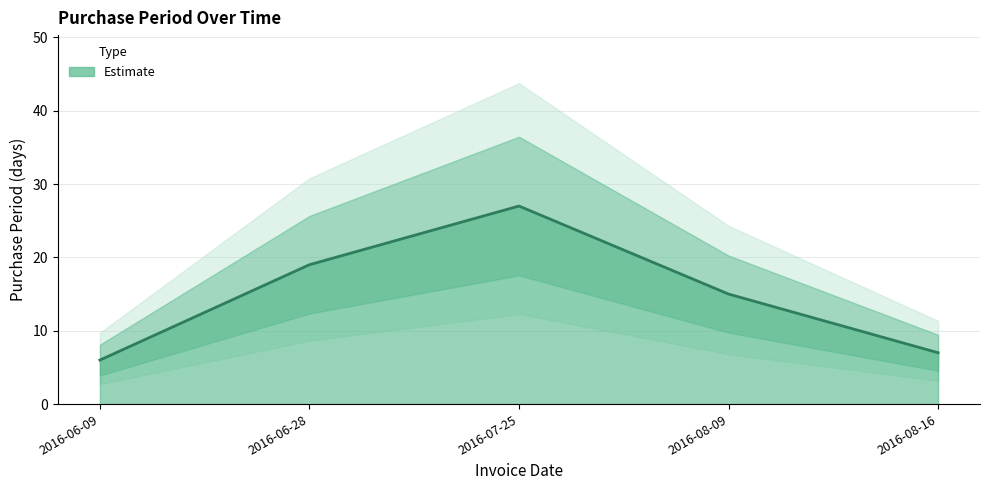

Reading right to left, what are all the values shown in this chart?

2016-08-16=7	2016-08-09=15	2016-07-25=27	2016-06-28=19	2016-06-09=6